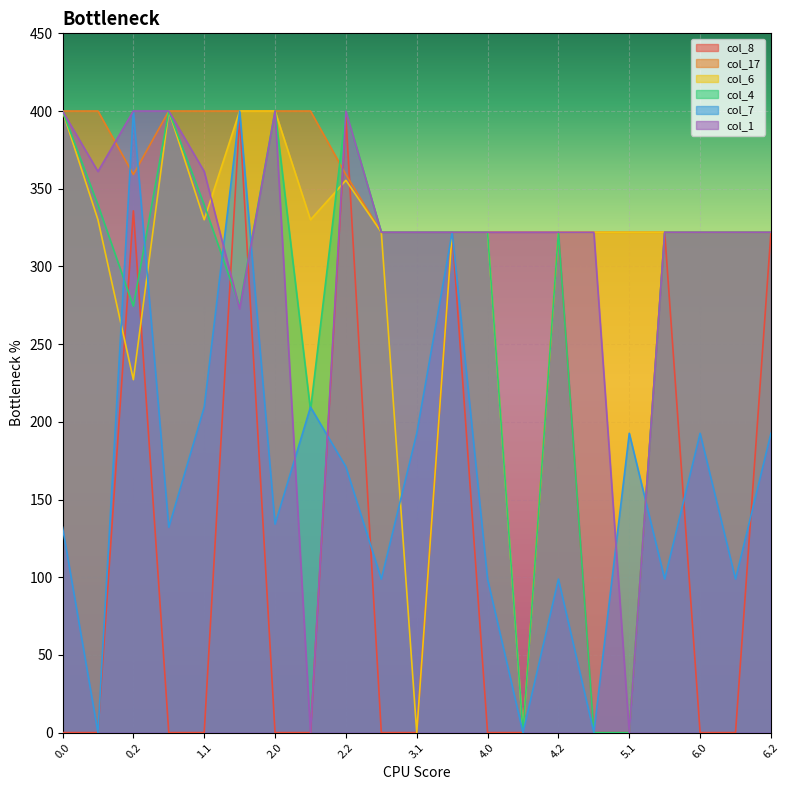

Is it true that col_7 equals -174.7 at 4.1?

False